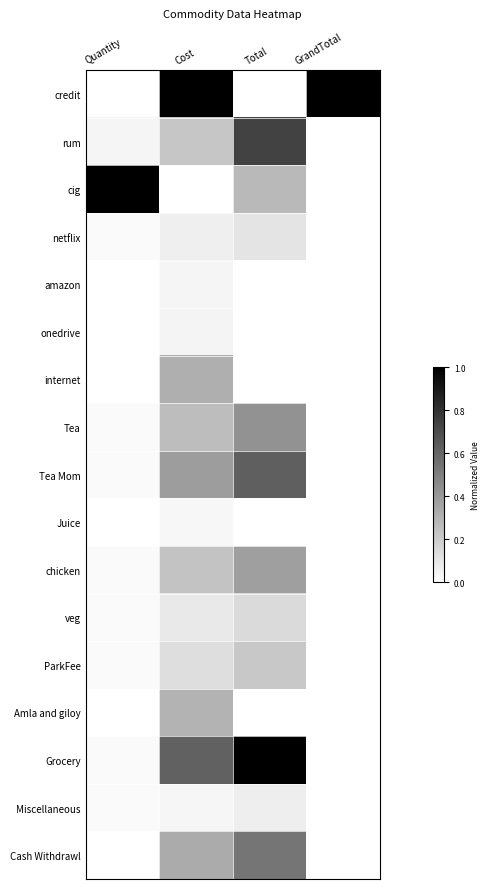

Reading left to right, transcribe all the data shown in this chart.

credit: Quantity=0.0	Cost=1.0	Total=0.0	GrandTotal=1.0
rum: Quantity=0.0	Cost=0.2	Total=0.7	GrandTotal=0.0
cig: Quantity=1.0	Cost=0.0	Total=0.3	GrandTotal=0.0
netflix: Quantity=0.0	Cost=0.1	Total=0.1	GrandTotal=0.0
amazon: Quantity=0.0	Cost=0.0	Total=0.0	GrandTotal=0.0
onedrive: Quantity=0.0	Cost=0.0	Total=0.0	GrandTotal=0.0
internet: Quantity=0.0	Cost=0.3	Total=0.0	GrandTotal=0.0
Tea: Quantity=0.0	Cost=0.3	Total=0.4	GrandTotal=0.0
Tea Mom: Quantity=0.0	Cost=0.4	Total=0.6	GrandTotal=0.0
Juice: Quantity=0.0	Cost=0.0	Total=0.0	GrandTotal=0.0
chicken: Quantity=0.0	Cost=0.2	Total=0.4	GrandTotal=0.0
veg: Quantity=0.0	Cost=0.1	Total=0.1	GrandTotal=0.0
ParkFee: Quantity=0.0	Cost=0.1	Total=0.2	GrandTotal=0.0
Amla and giloy: Quantity=0.0	Cost=0.3	Total=0.0	GrandTotal=0.0
Grocery: Quantity=0.0	Cost=0.6	Total=1.0	GrandTotal=0.0
Miscellaneous: Quantity=0.0	Cost=0.0	Total=0.1	GrandTotal=0.0
Cash Withdrawl: Quantity=0.0	Cost=0.3	Total=0.5	GrandTotal=0.0